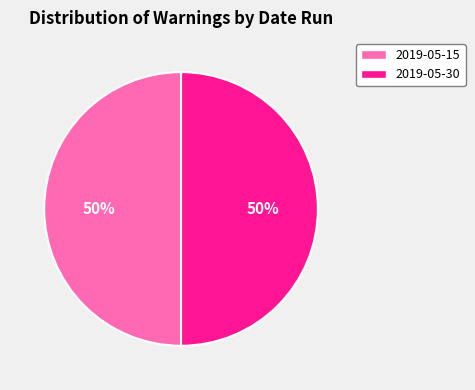

To the nearest percent, what is the average slice percentage?

50%